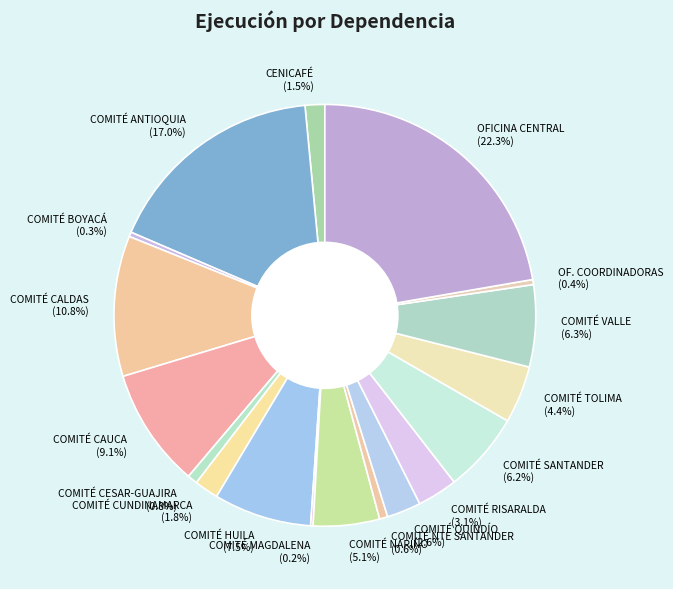

To the nearest percent, what is the average slice percentage?

6%